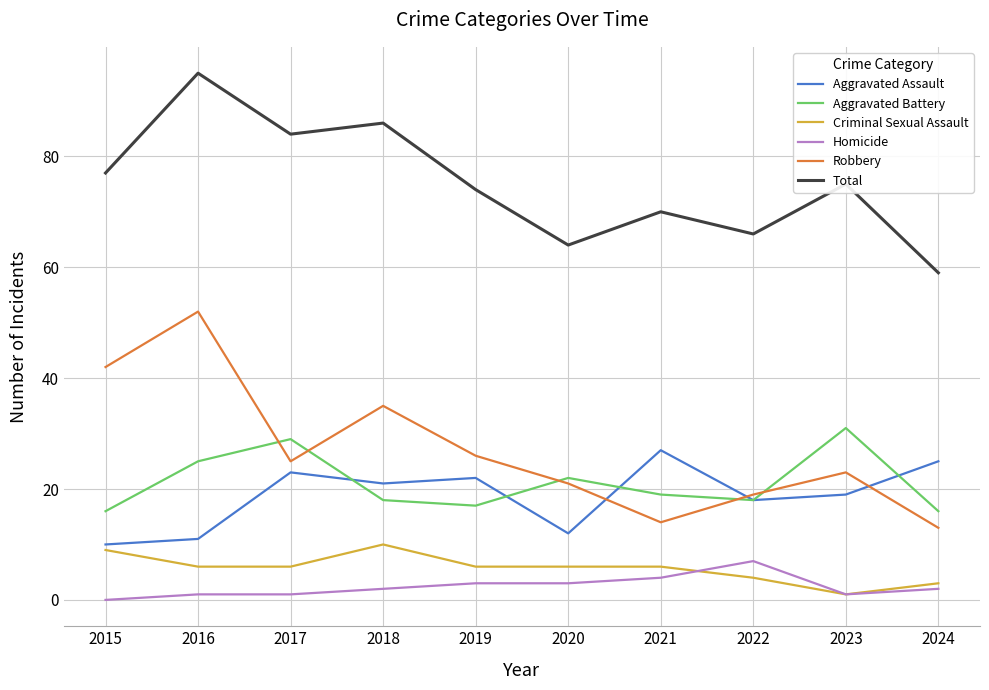

True or false: Aggravated Assault has a value of 12 at 2020.

True